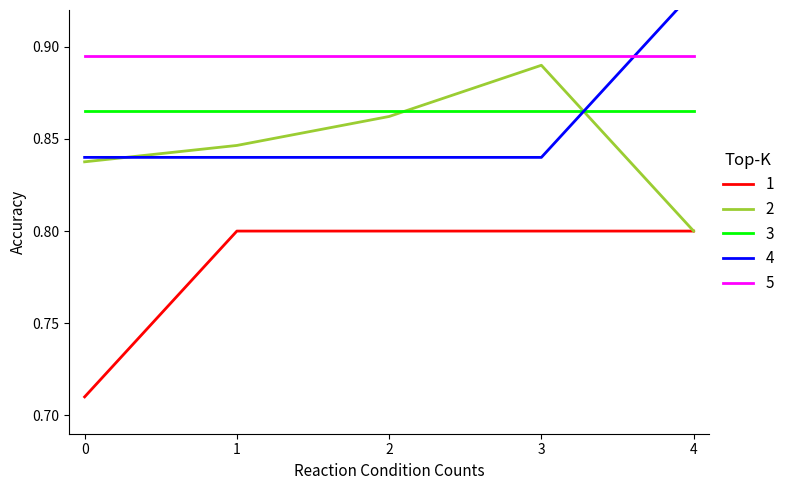

Which category has the lowest value in the 2 series?

4